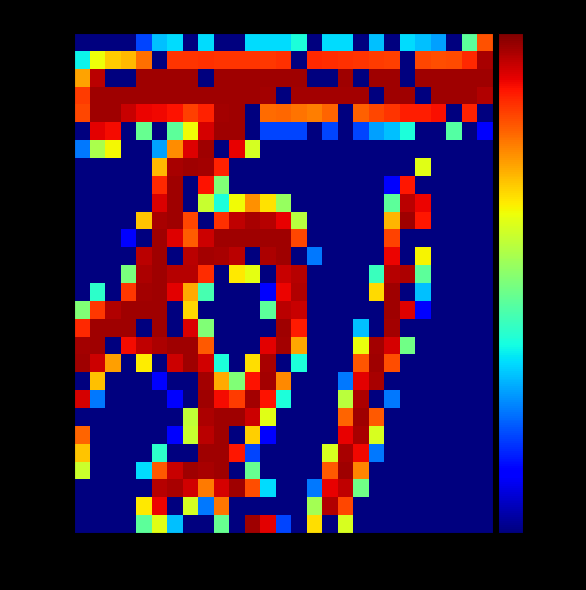

At how many categories does at least one series exceed 22?

27